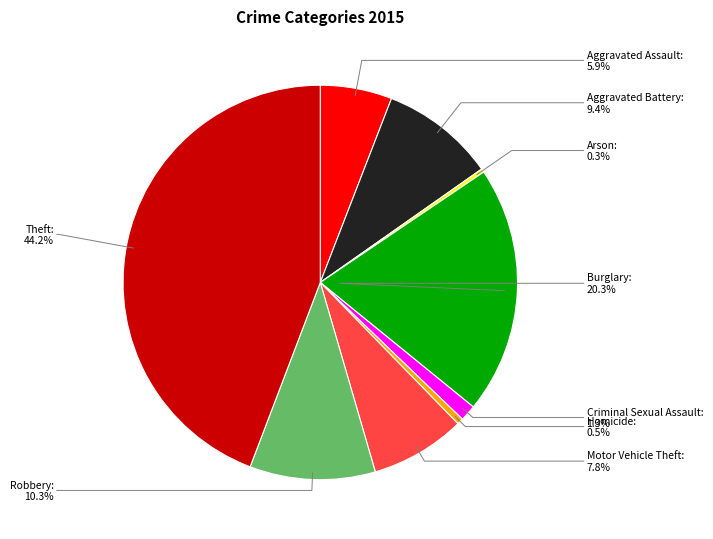

Does Burglary represent more than half of the total?

No